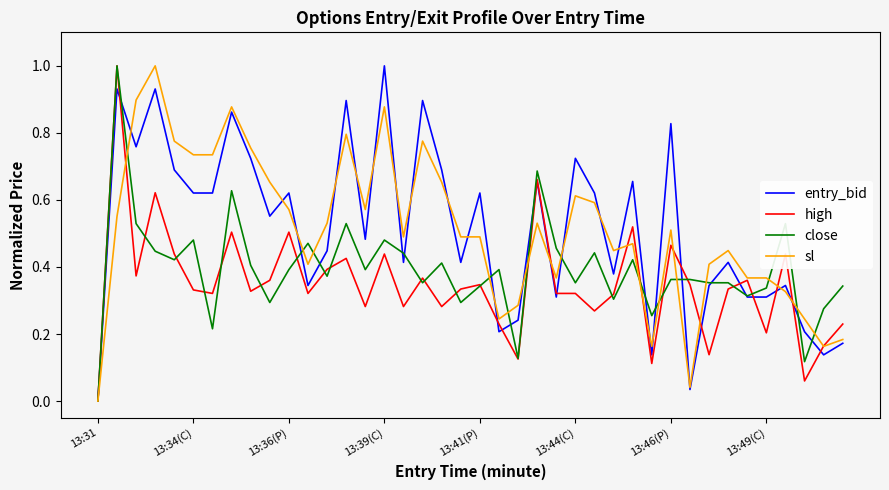

What is the highest value of the sl series?

1.0